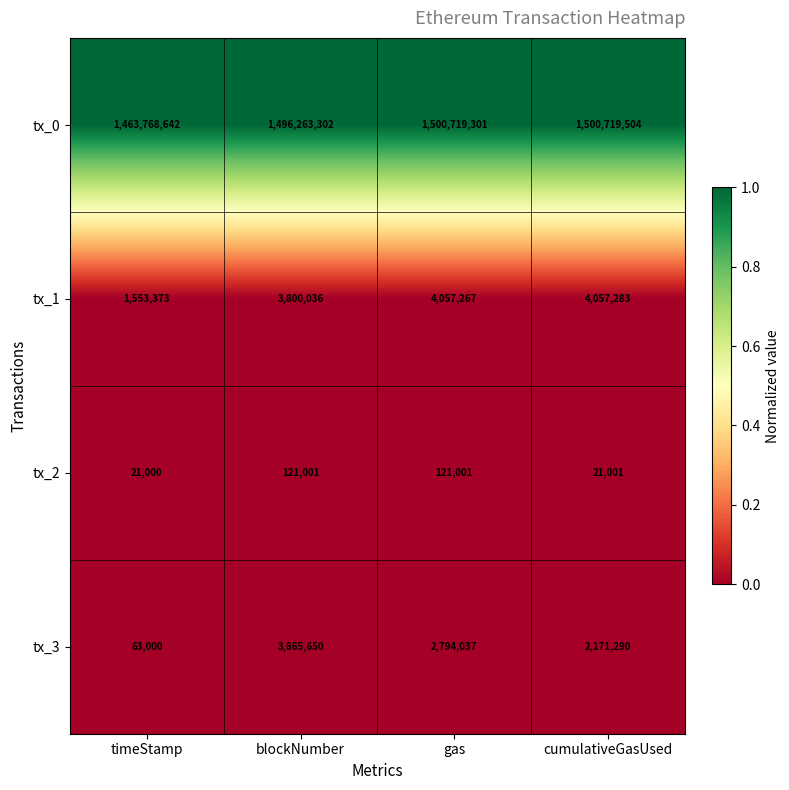

Between timeStamp and blockNumber, which series saw the biggest shift?

tx_0